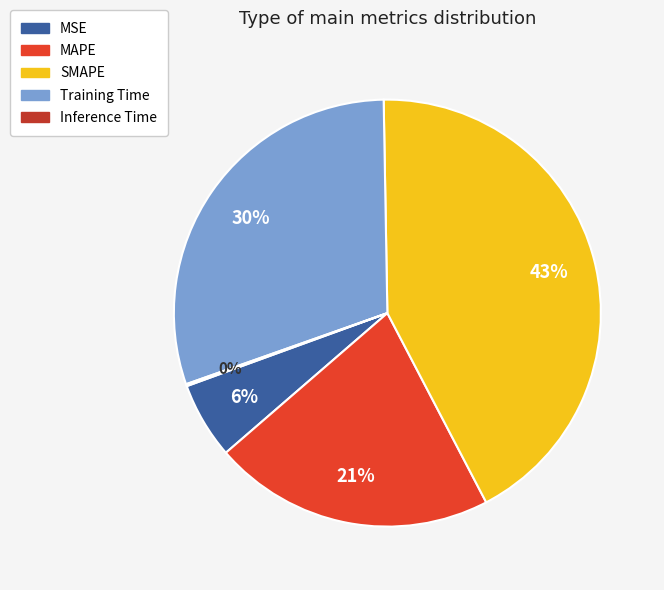

Which slice is the largest?

SMAPE